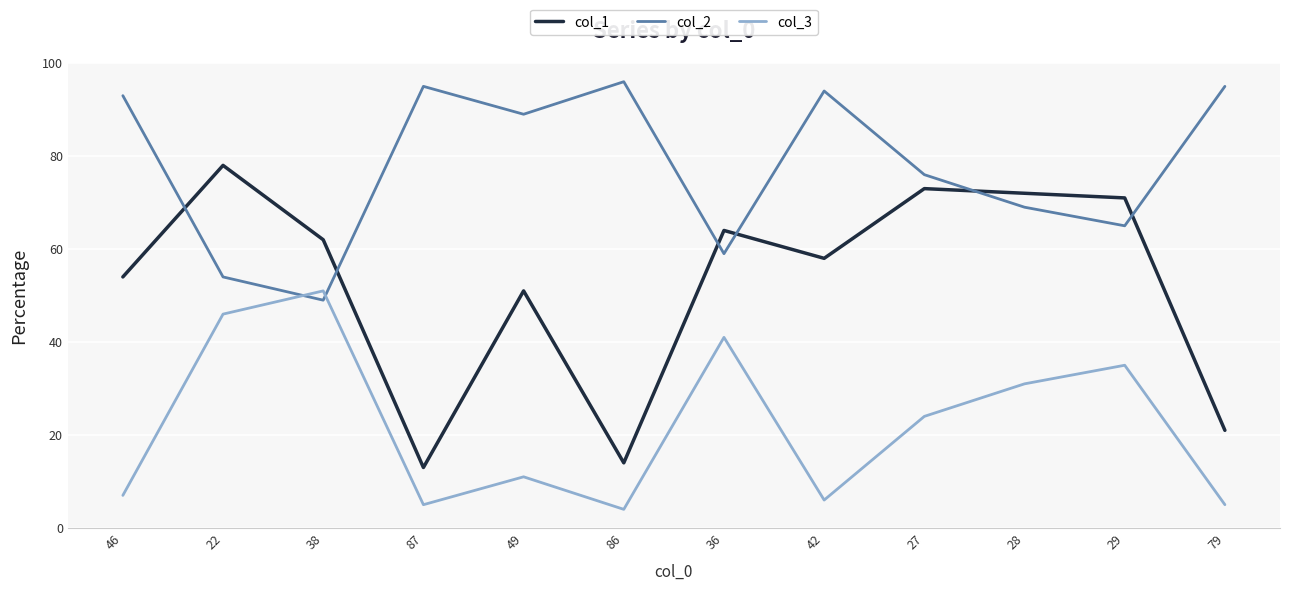

How many times do col_3 and col_2 cross each other?

2